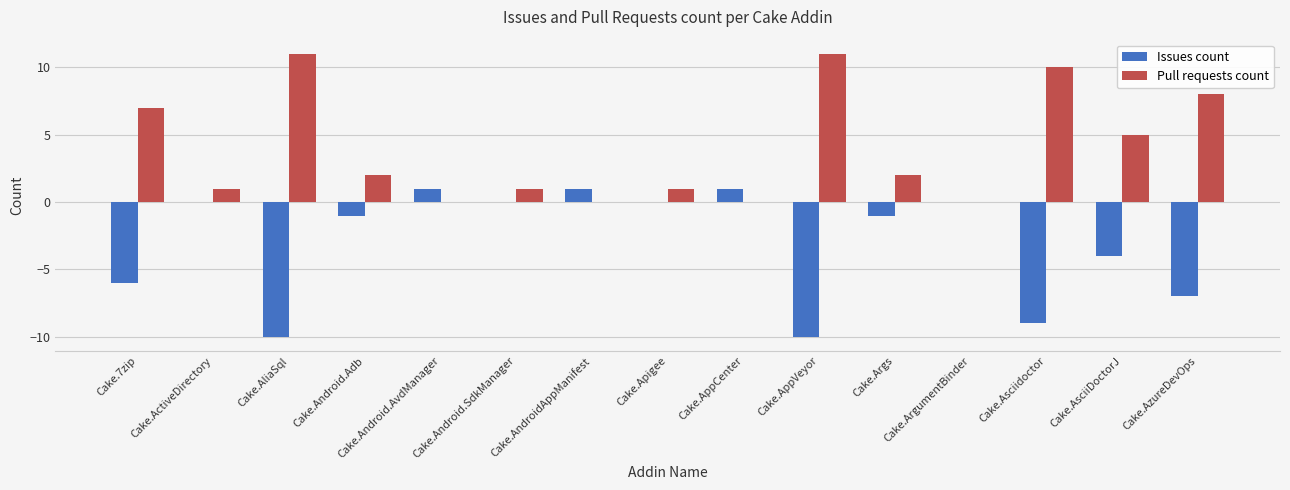

True or false: Issues count has a value of -10 at Cake.AliaSql.

True